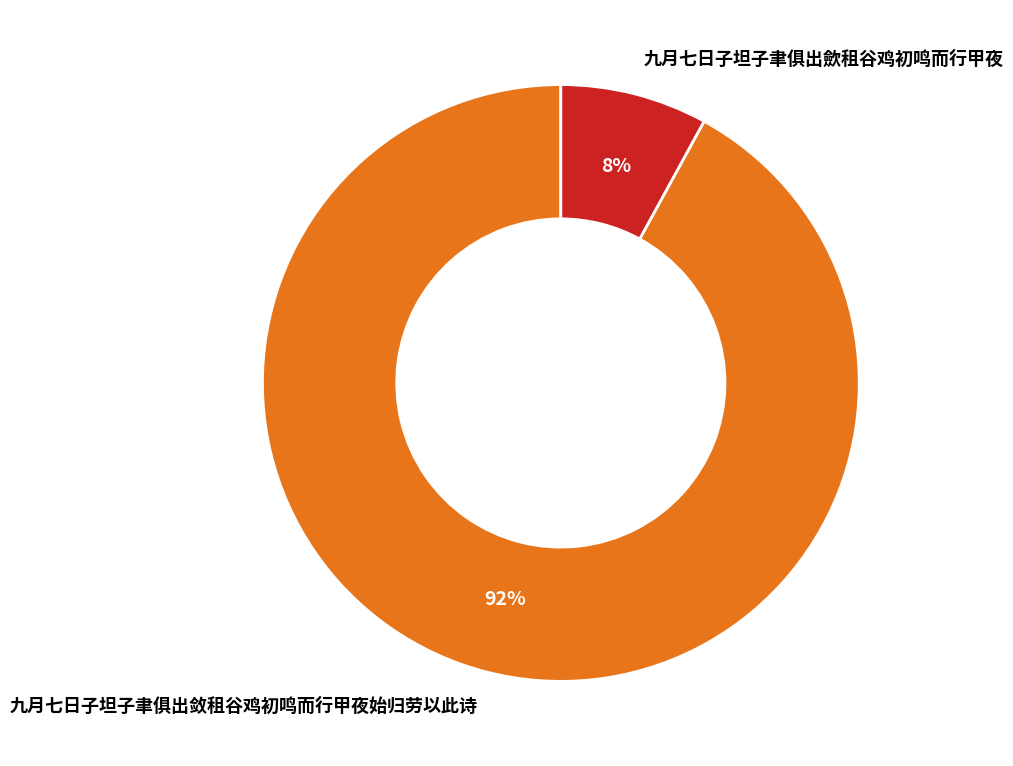

To the nearest percent, what is the average slice percentage?

50%